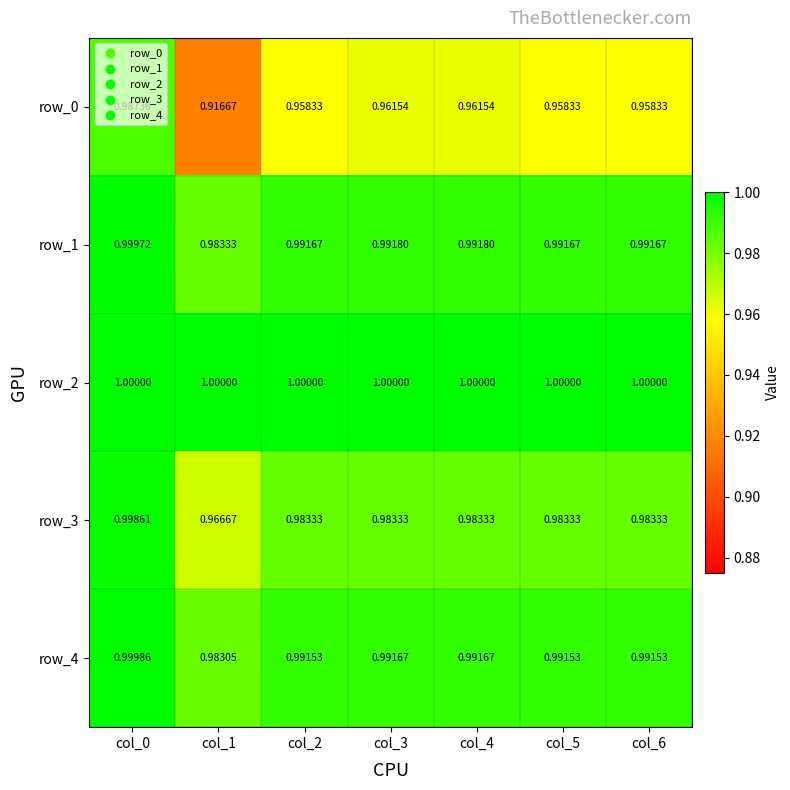

What is the minimum value shown in the chart?

0.9